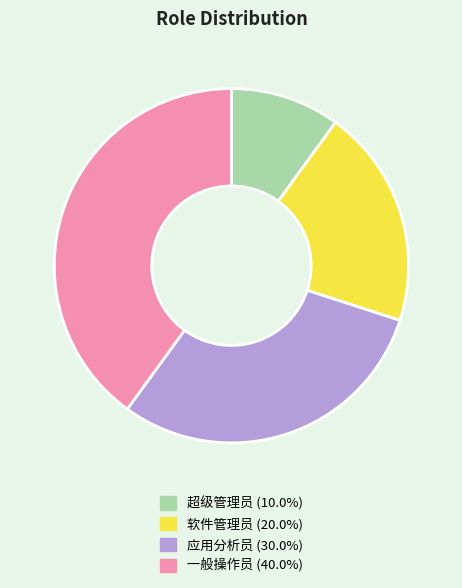

Is the sum of 一般操作员 and 应用分析员 greater than half?

Yes